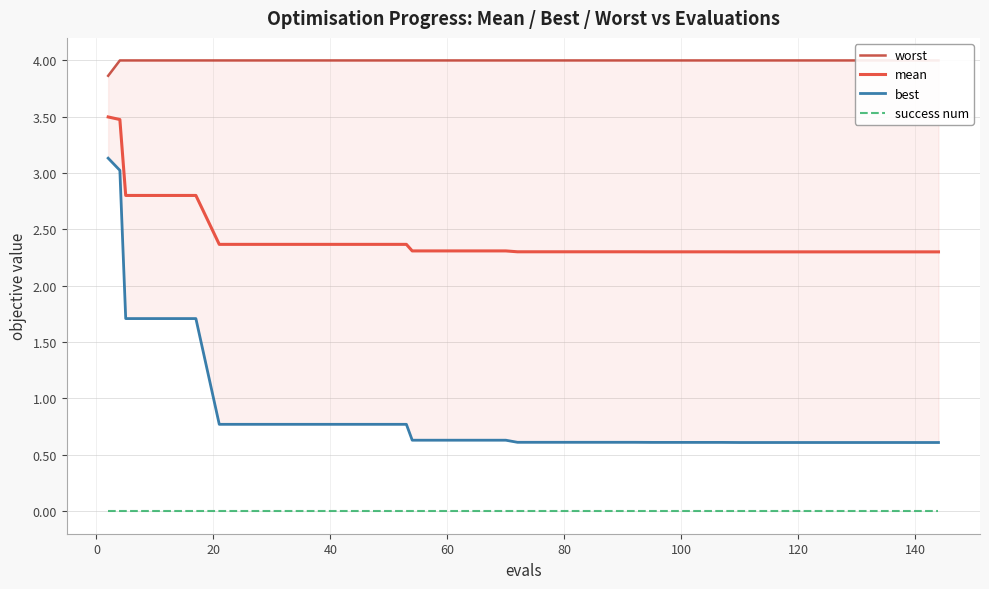

True or false: success num and mean intersect in this chart.

False